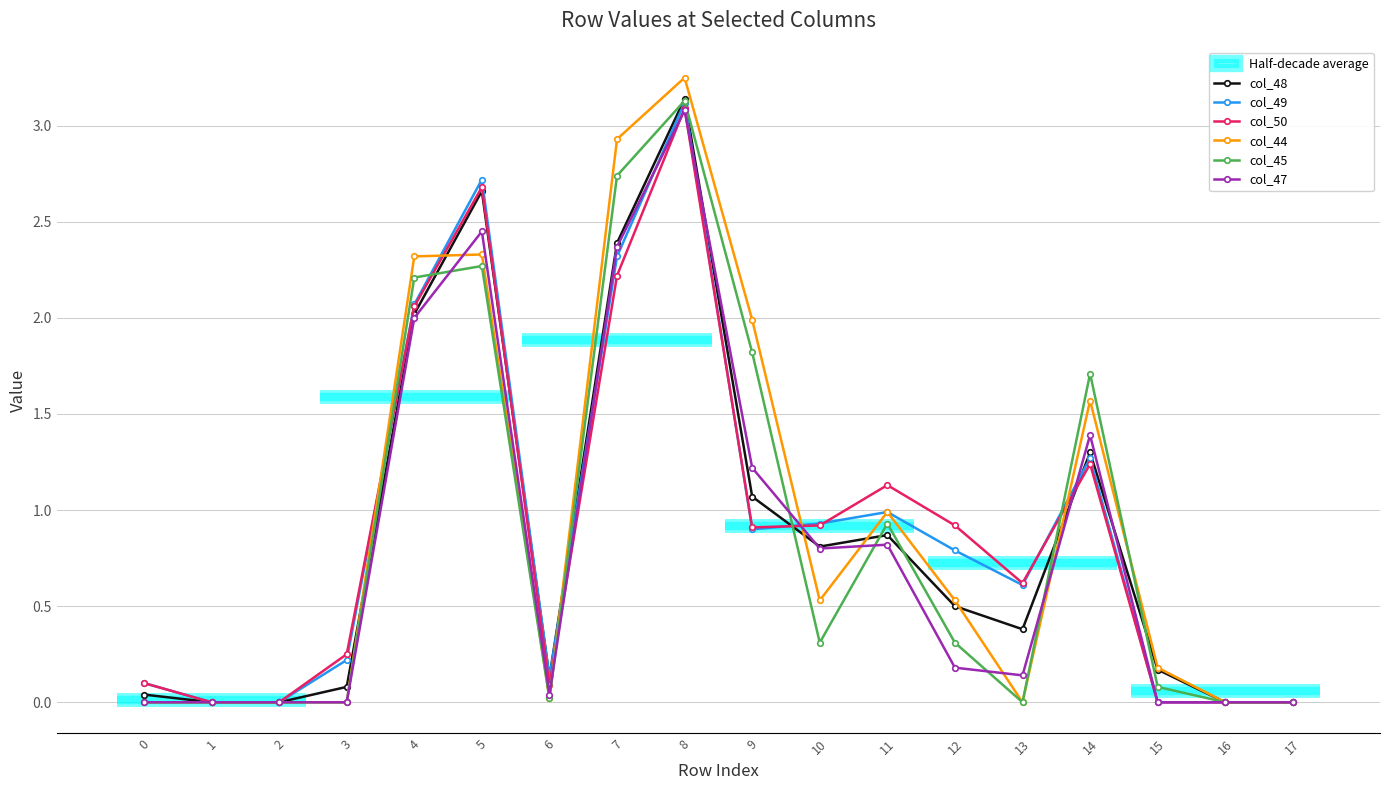

True or false: col_49 has a value of 0.0 at 17.

True